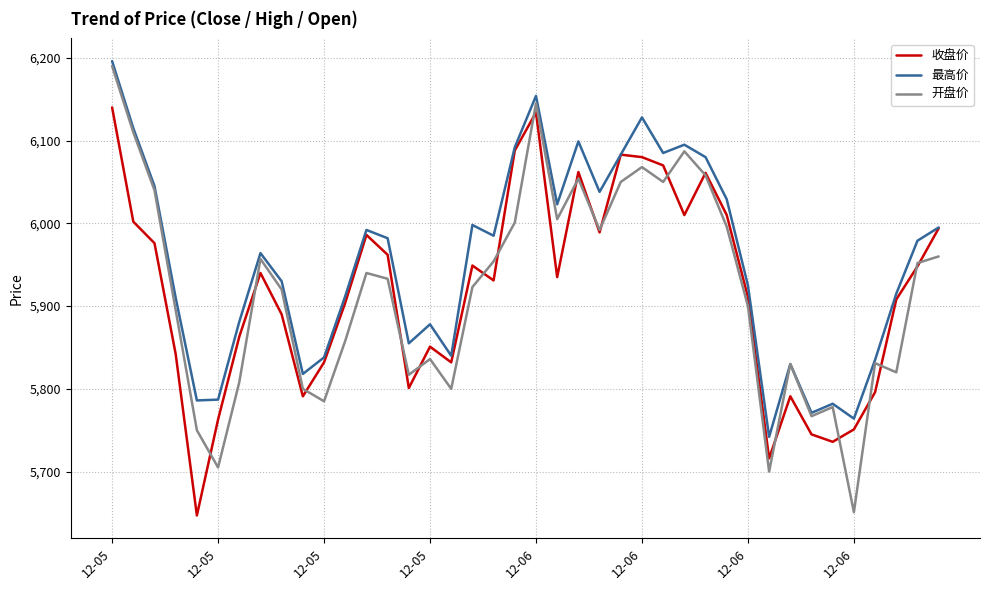

What is the maximum value shown in the chart?

6196